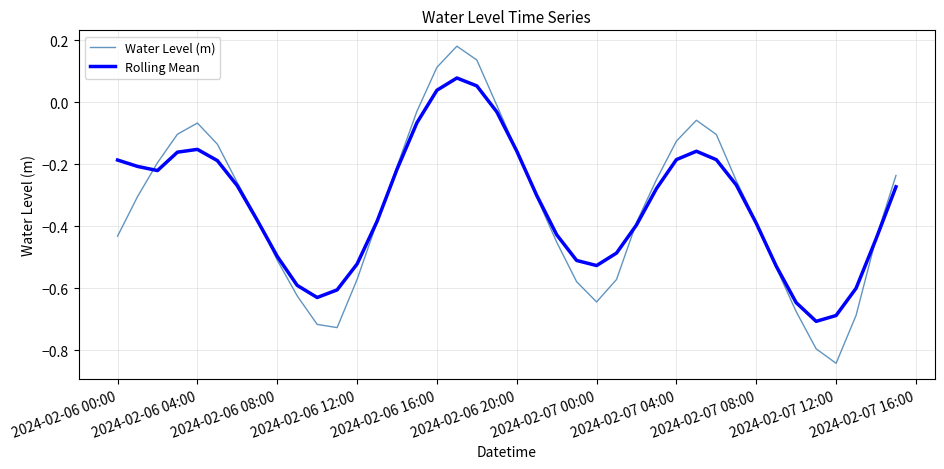

Which series has the widest spread of values?

Water Level (m)